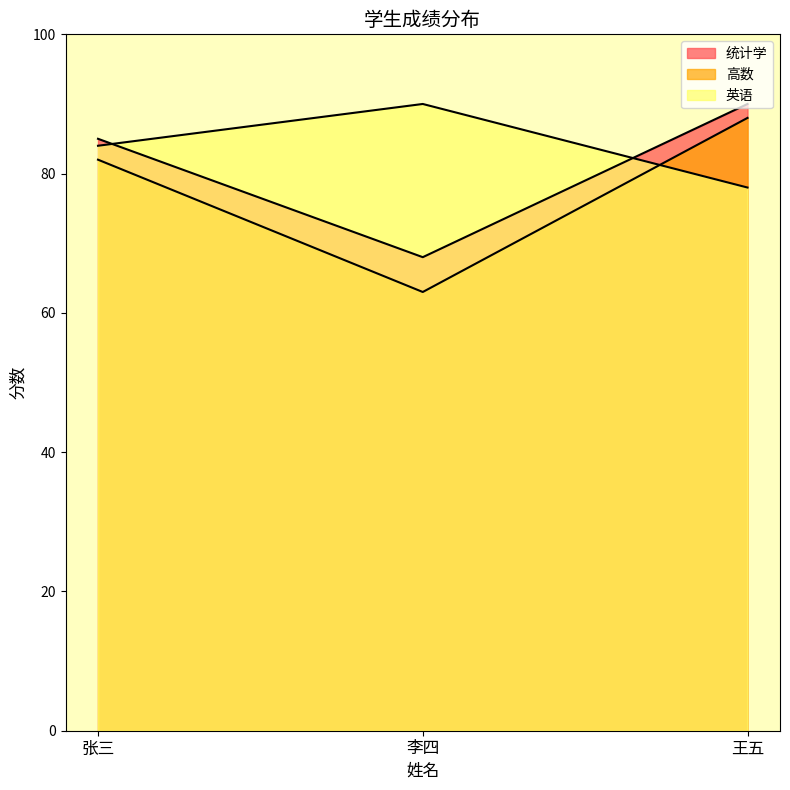

What is the difference between the maximum and minimum values in the 统计学 series?

22